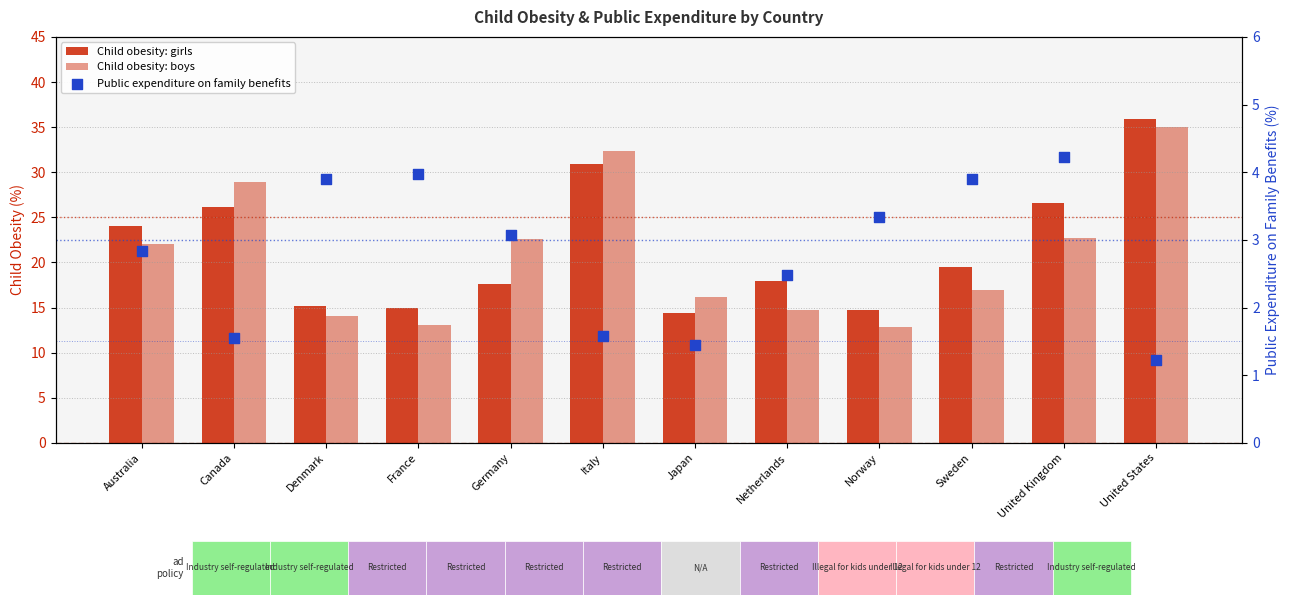

Which series has the widest spread of Y values?

Child obesity: boys